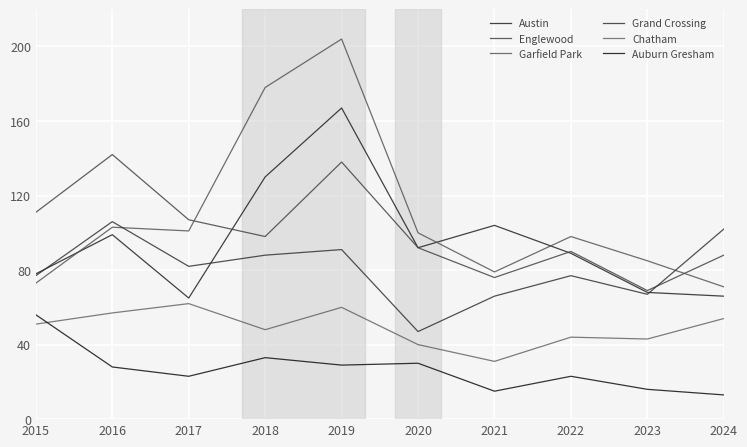

What is the highest value of the Chatham series?

62